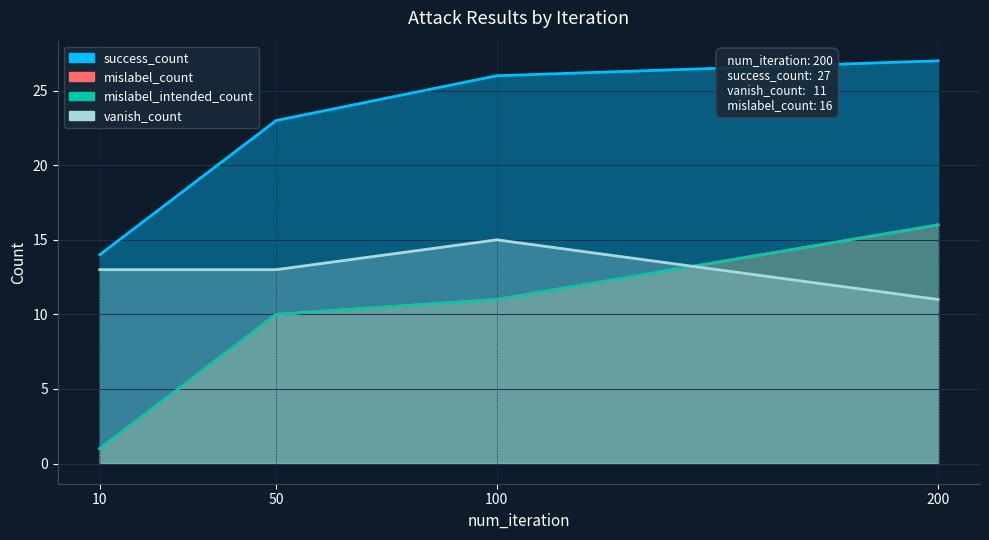

How many distinct data groups are displayed?

4